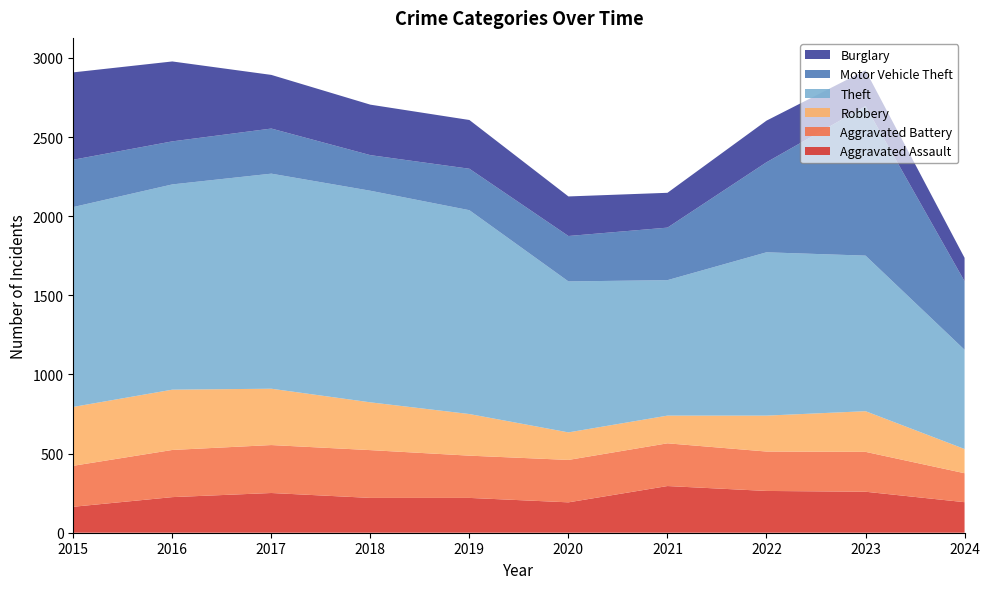

Reading right to left, transcribe all the data shown in this chart.

Aggravated Assault: 2024=193	2023=259	2022=264	2021=295	2020=192	2019=220	2018=220	2017=251	2016=225	2015=164
Aggravated Battery: 2024=183	2023=252	2022=249	2021=270	2020=268	2019=267	2018=302	2017=303	2016=298	2015=259
Robbery: 2024=153	2023=257	2022=227	2021=175	2020=174	2019=263	2018=302	2017=356	2016=381	2015=372
Theft: 2024=627	2023=983	2022=1032	2021=856	2020=954	2019=1288	2018=1337	2017=1359	2016=1297	2015=1263
Motor Vehicle Theft: 2024=433	2023=945	2022=569	2021=332	2020=287	2019=262	2018=225	2017=285	2016=272	2015=299
Burglary: 2024=148	2023=226	2022=263	2021=220	2020=250	2019=308	2018=319	2017=339	2016=505	2015=552